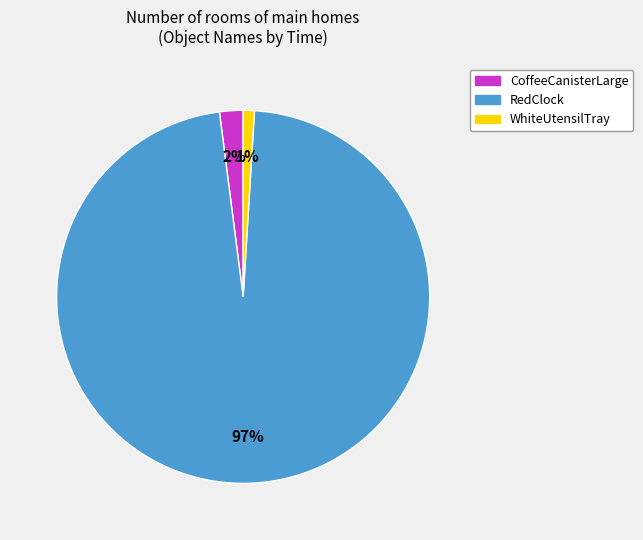

Which slice is the largest?

RedClock